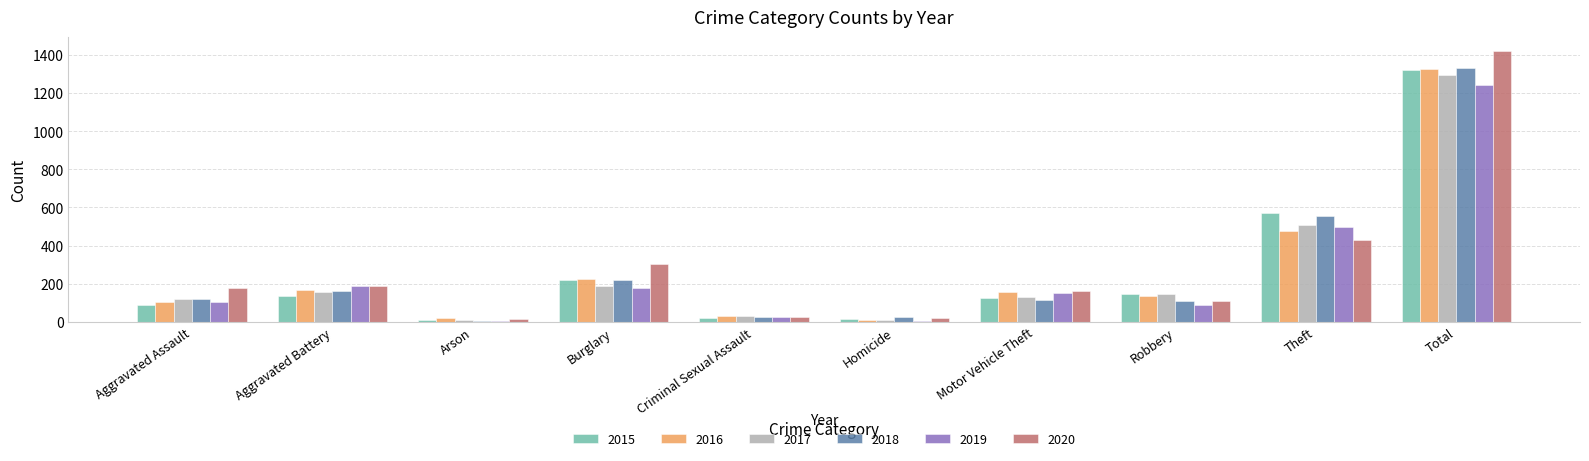

What is the spread (max minus min) of values at Robbery?

56